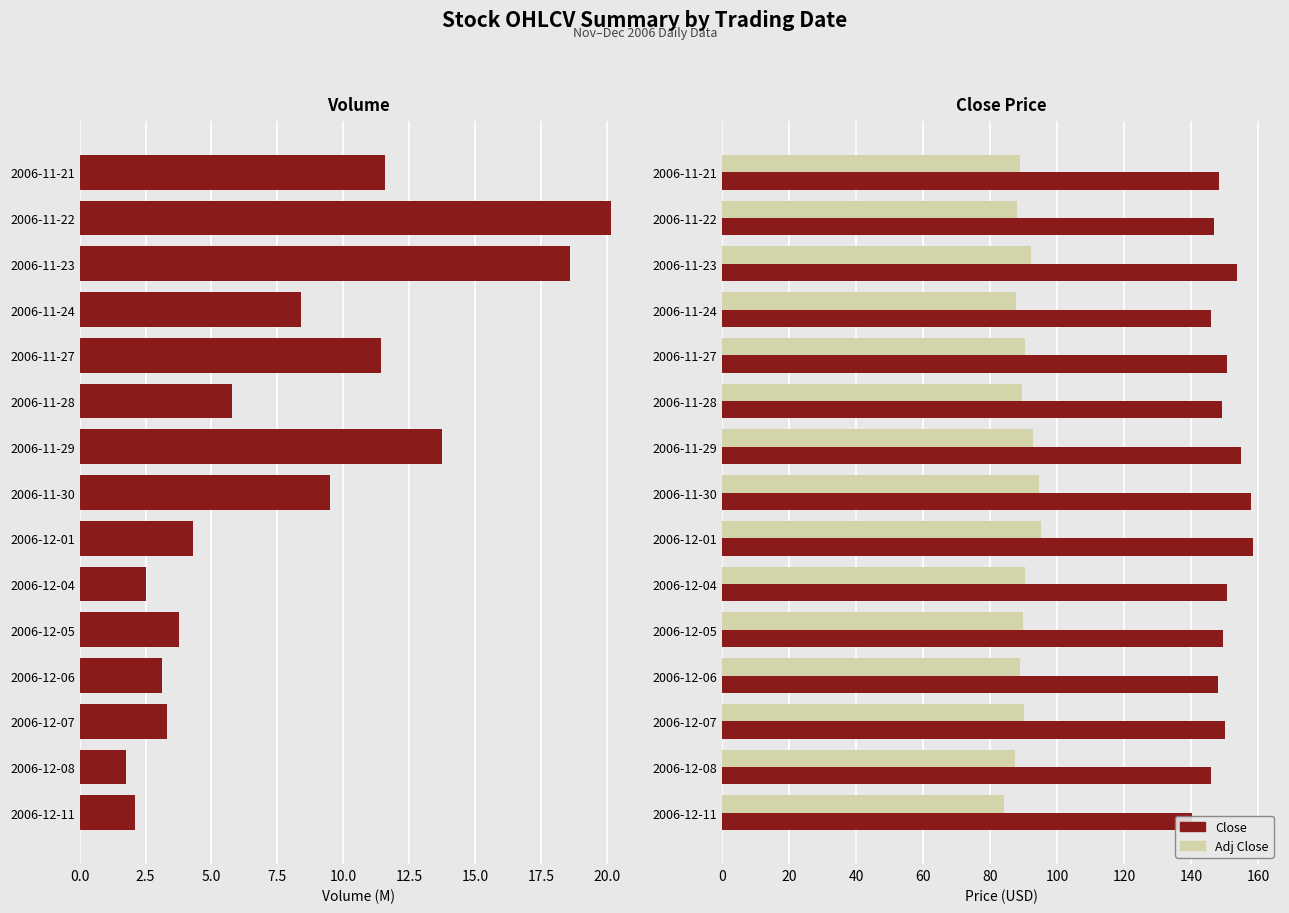

Rank the series by their average value, from highest to lowest.

Close, Adj Close, Volume (M)